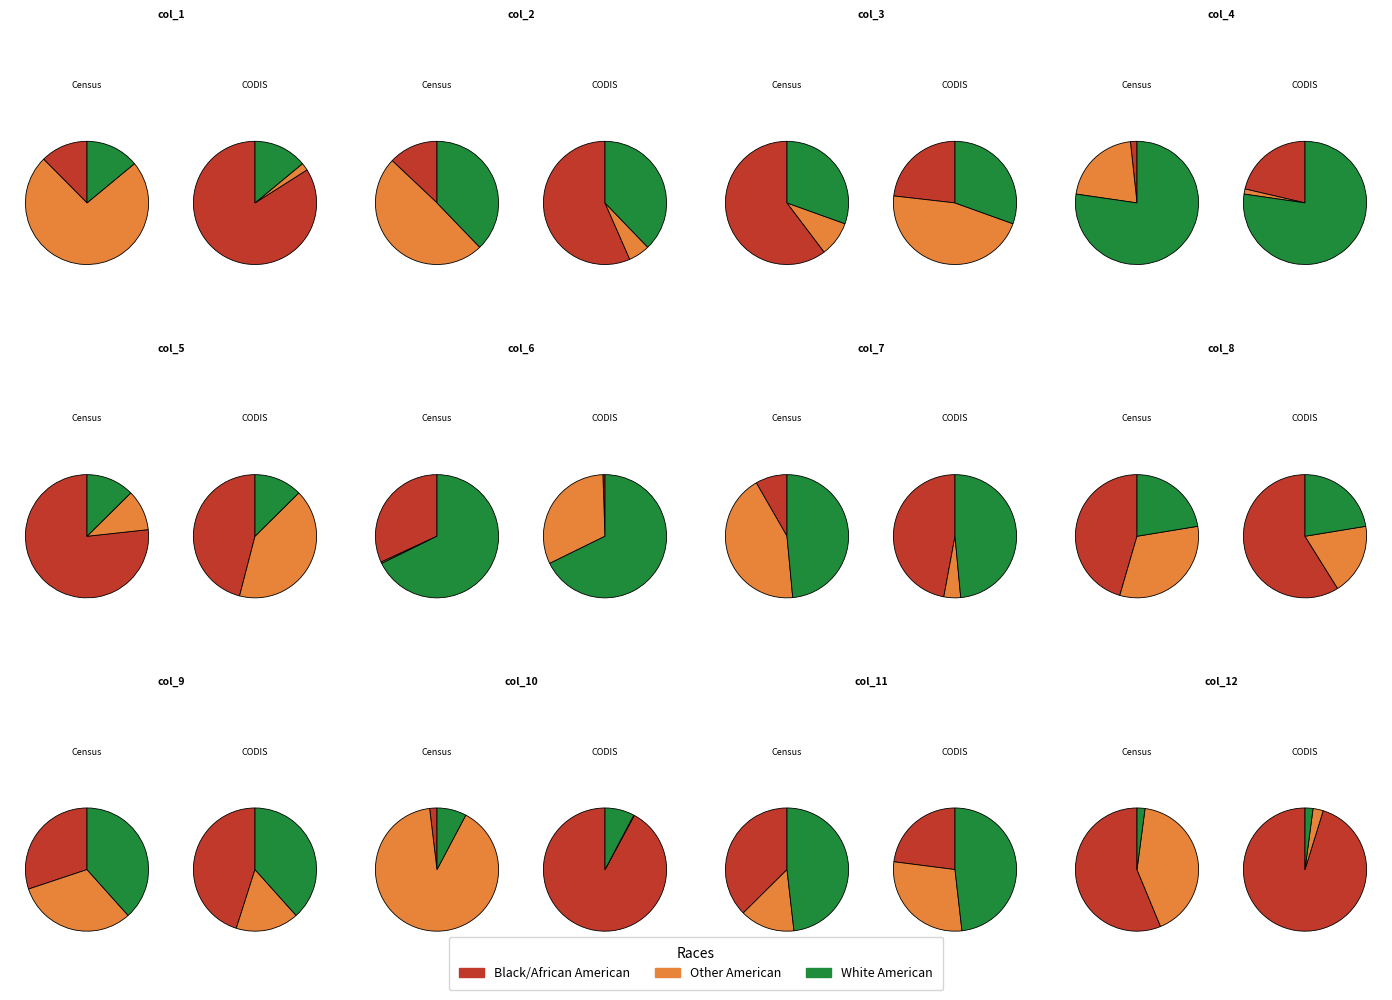

Which slice is the smallest?

col_4